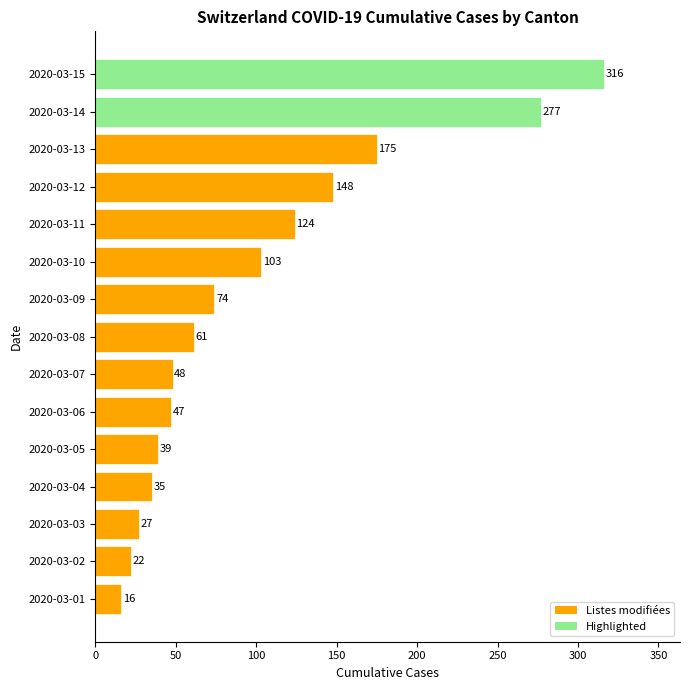

Which category has the highest value across all series?

2020-03-15